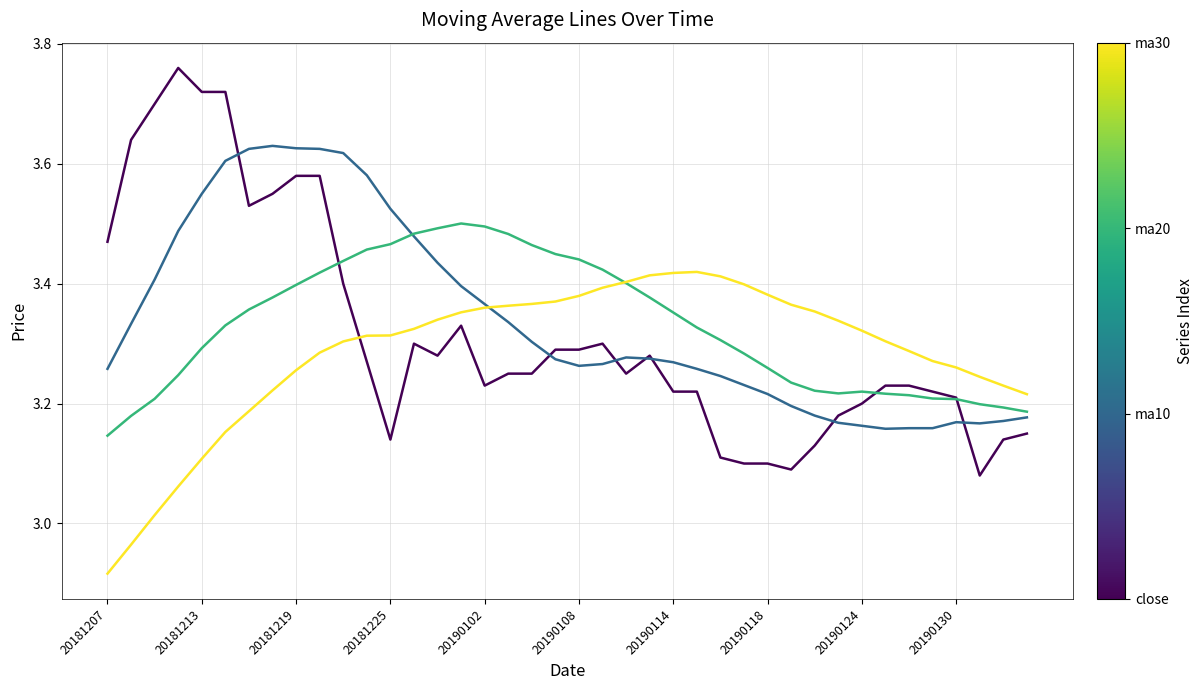

How many lines are shown in the chart?

4